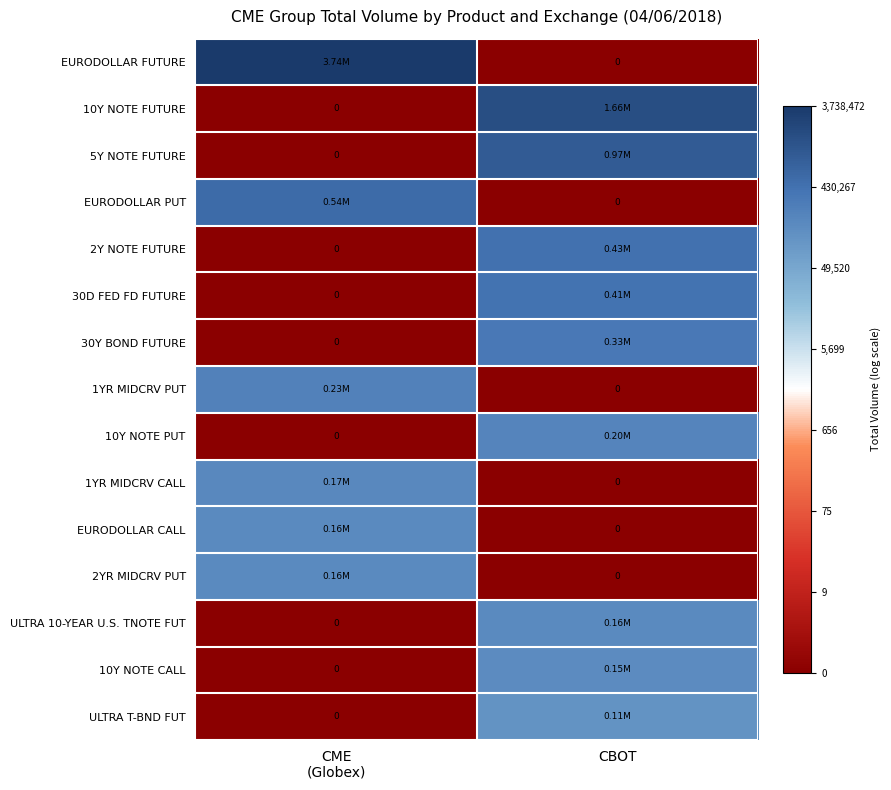

Which category has the highest value in the 1YR MIDCRV CALL series?

CME (Globex)